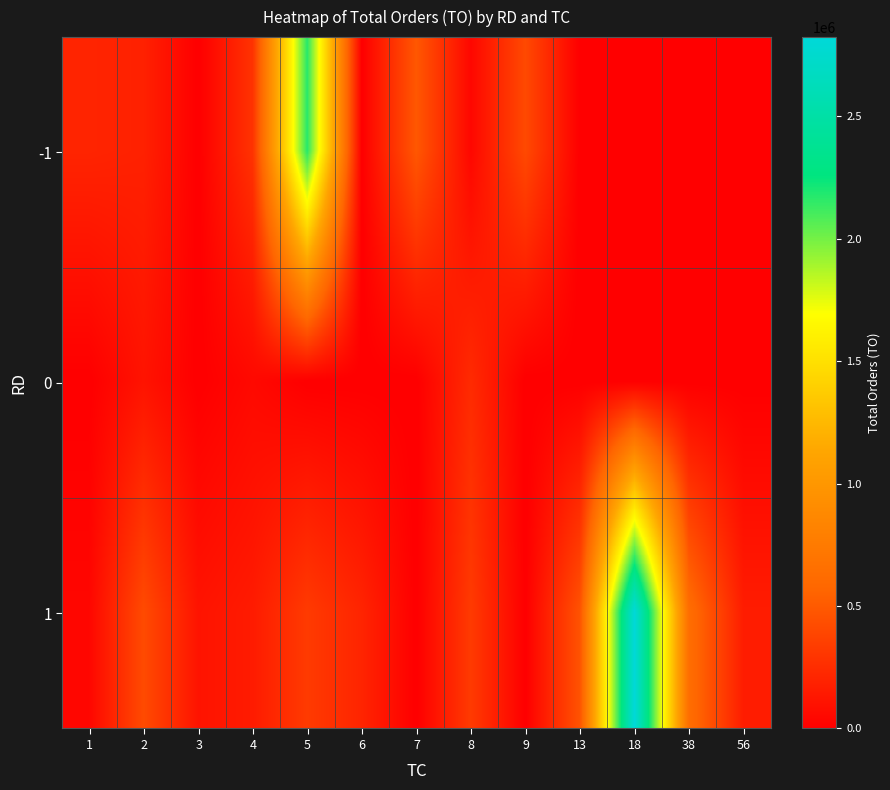

What is the maximum value shown in the chart?

2822360